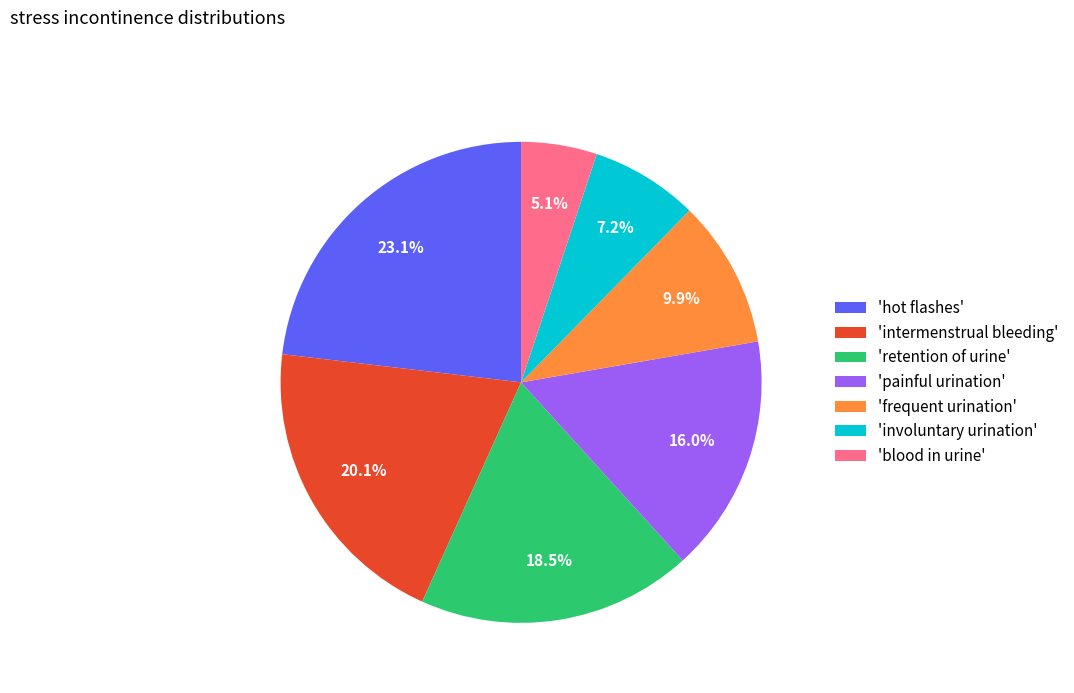

Which category has the smallest portion of the pie?

'blood in urine'